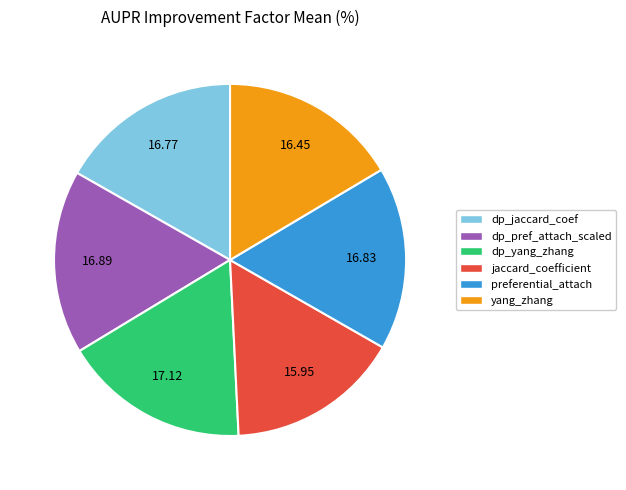

Does yang_zhang represent more than half of the total?

No